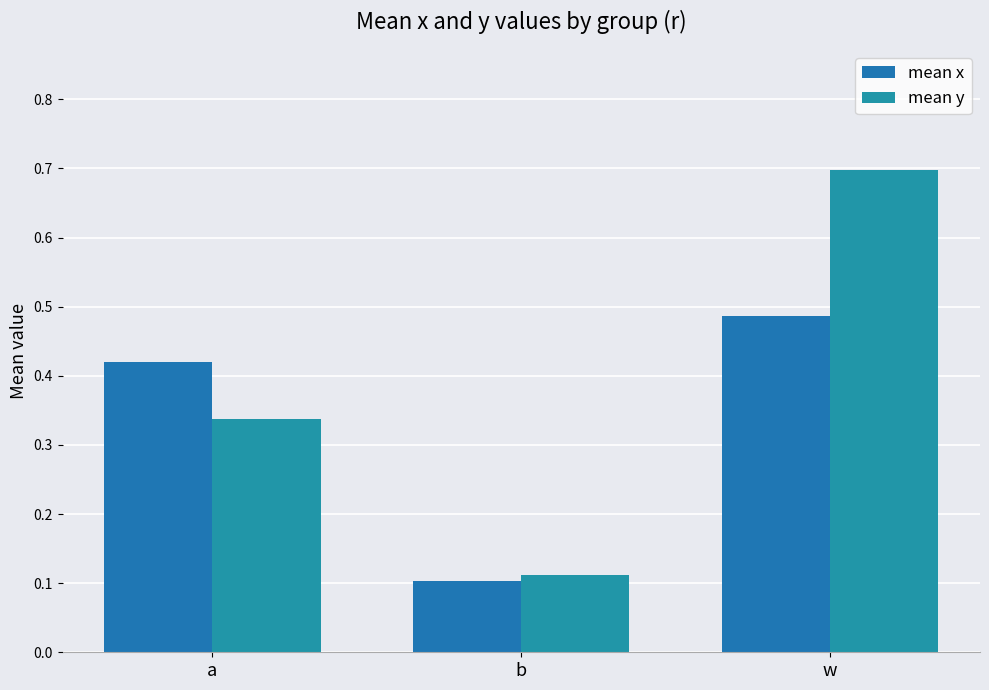

Between a and w, which series saw the biggest shift?

mean y